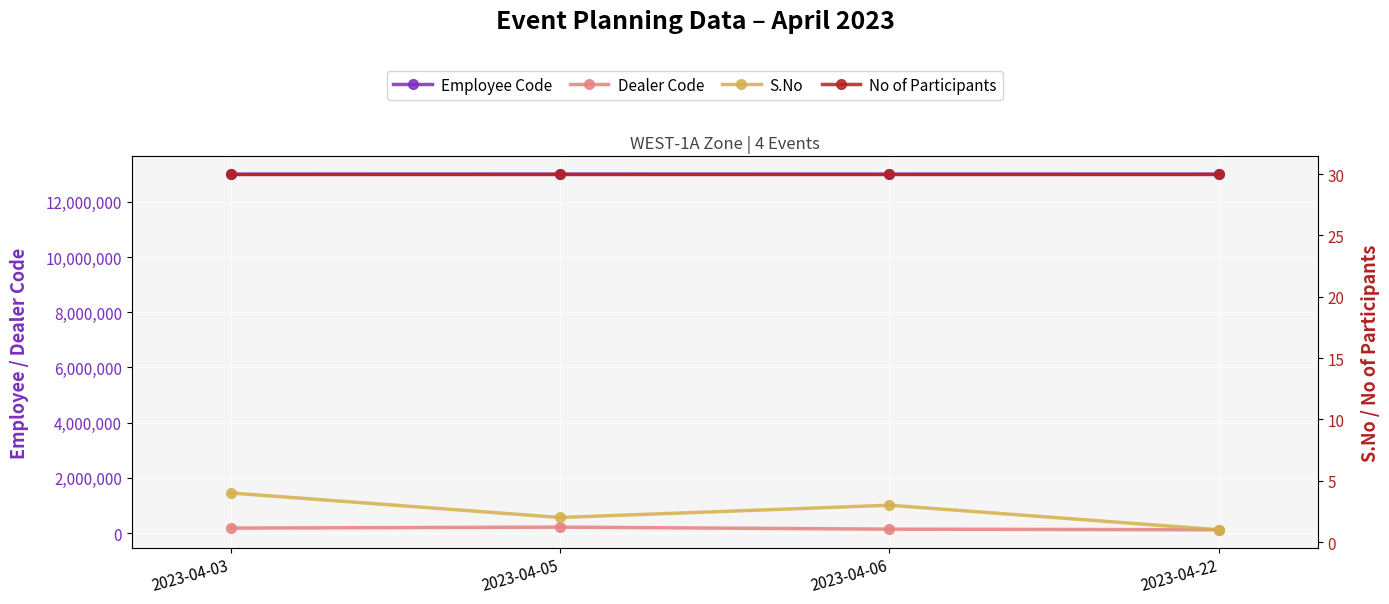

What is the value of the Dealer Code point at the 2nd from the left?

213868